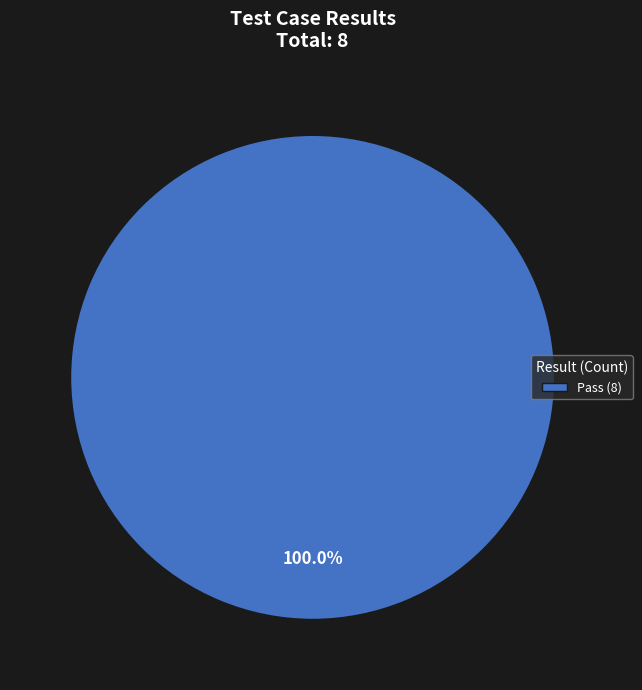

Does any single category account for the majority?

Yes